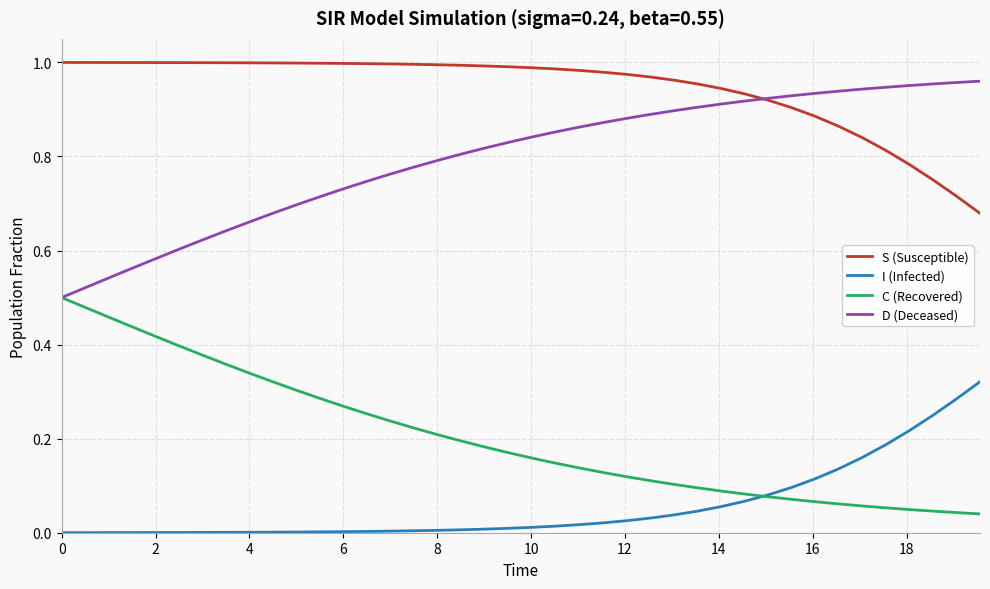

Which series has the largest total across all categories?

S (Susceptible)